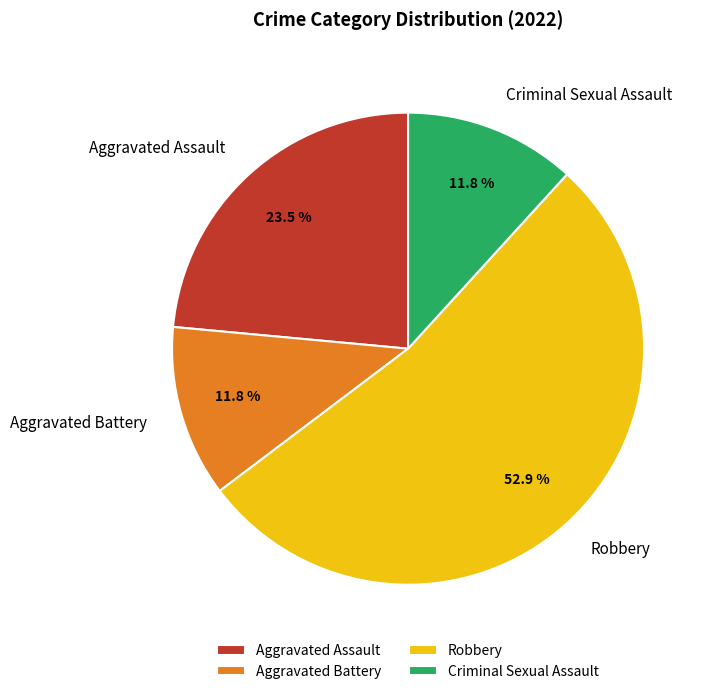

The Robbery slice represents 53% of the pie. True or false?

True